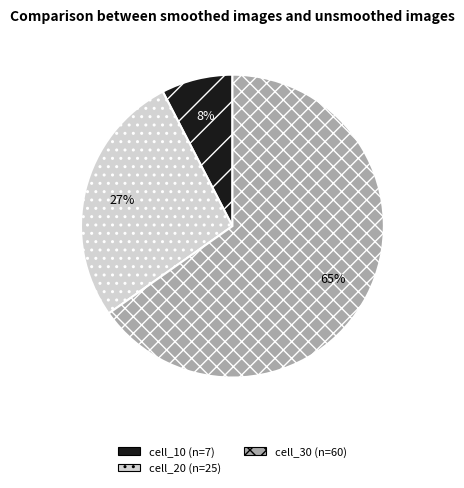

Which slice is the smallest?

cell_10 (n=7)